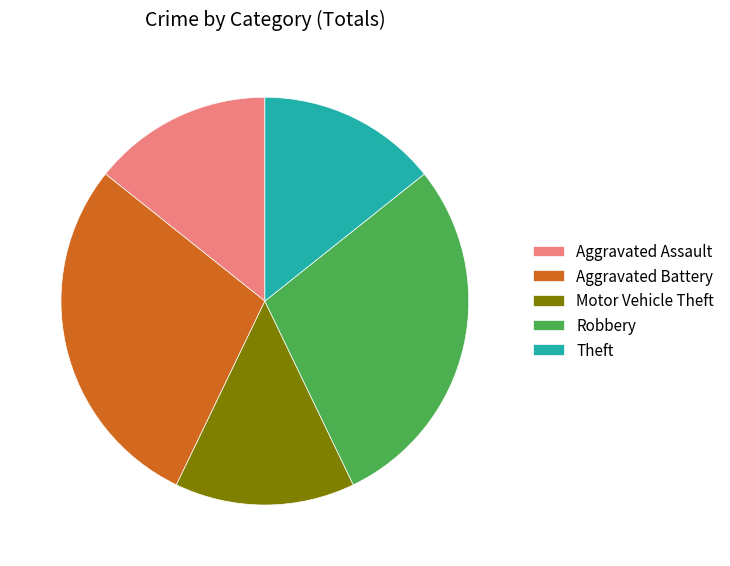

True or false: Theft accounts for 14% of the total.

True